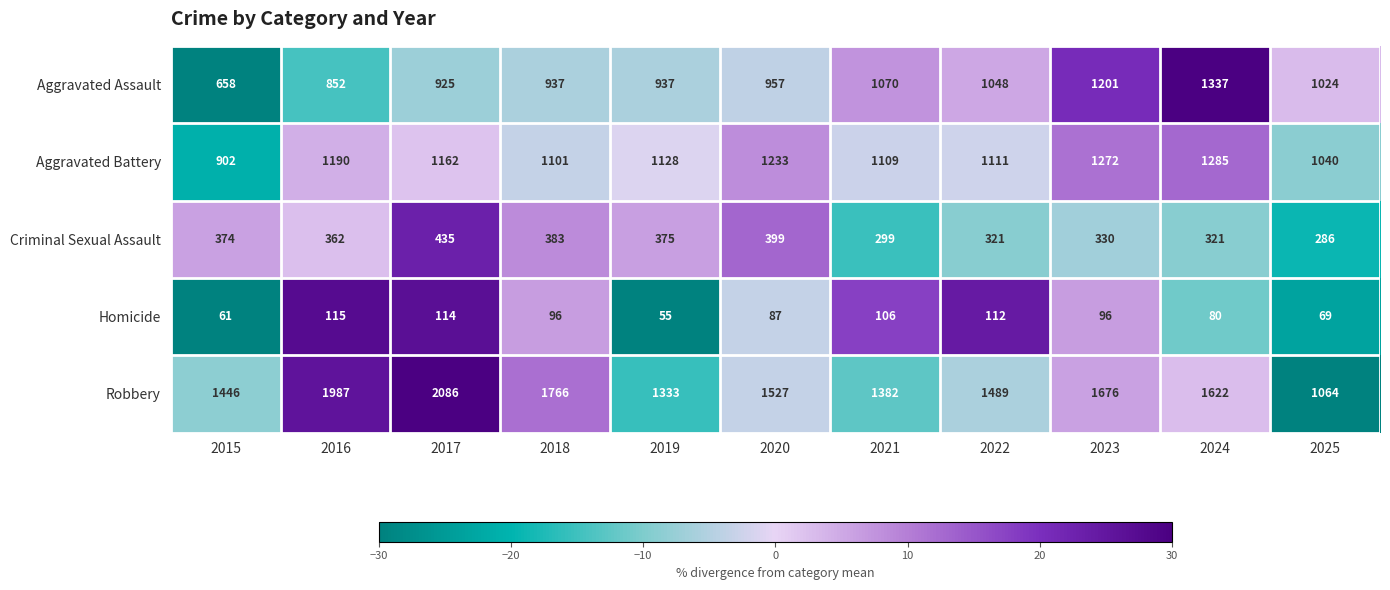

The value of Aggravated Battery at 2021 is 1797. True or false?

False